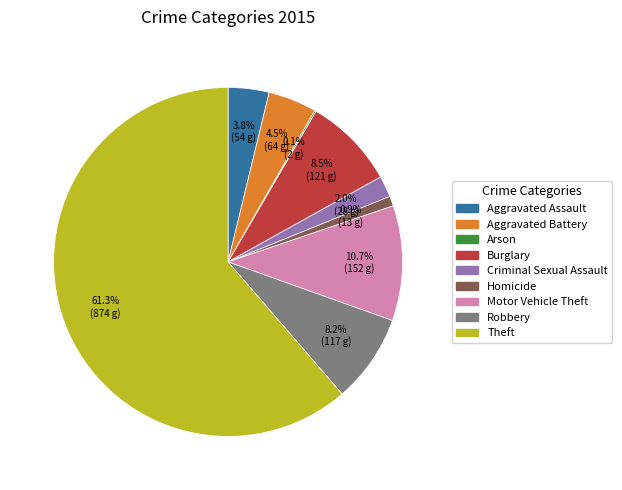

What is the ratio of the value at Robbery to the value at Aggravated Assault?

2.2